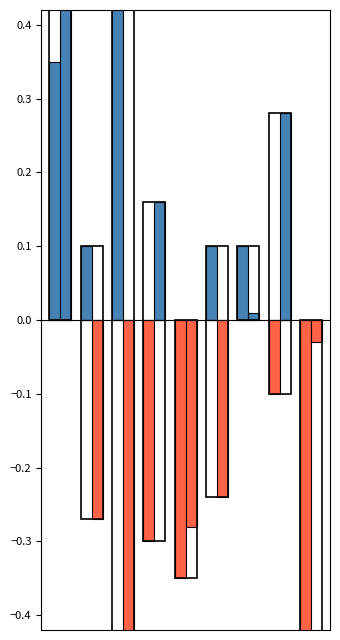

What is the difference between the highest and lowest values at 2?

0.5